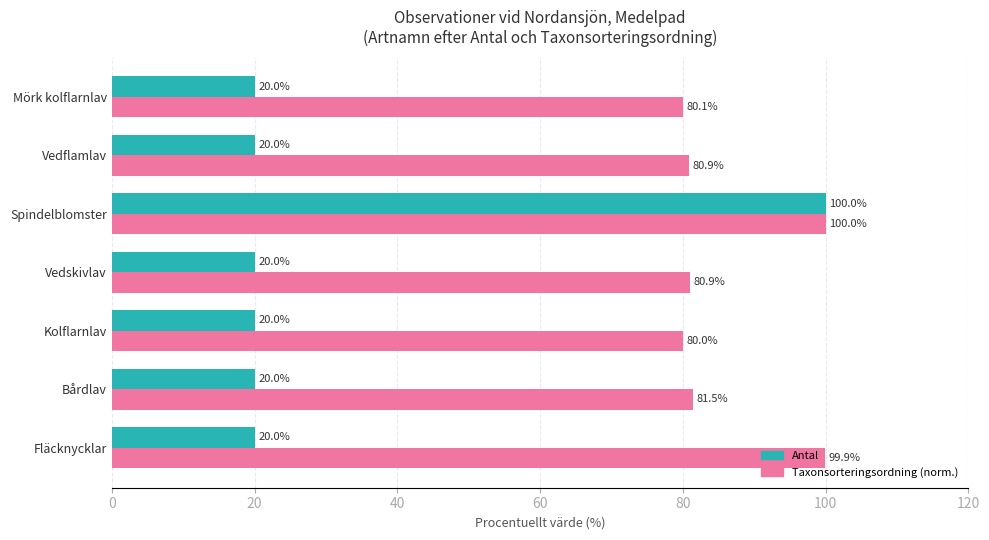

What is the spread (max minus min) of values at Vedskivlav?

60.9